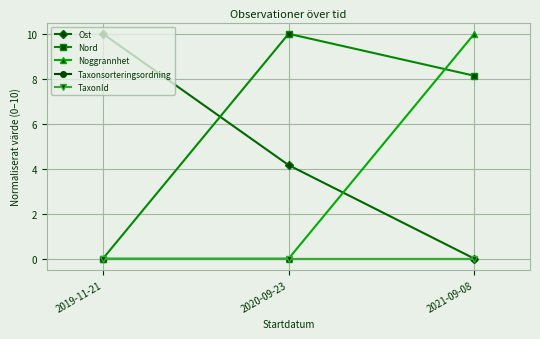

List the labels in order of TaxonId value, largest first.

2019-11-21, 2020-09-23, 2021-09-08